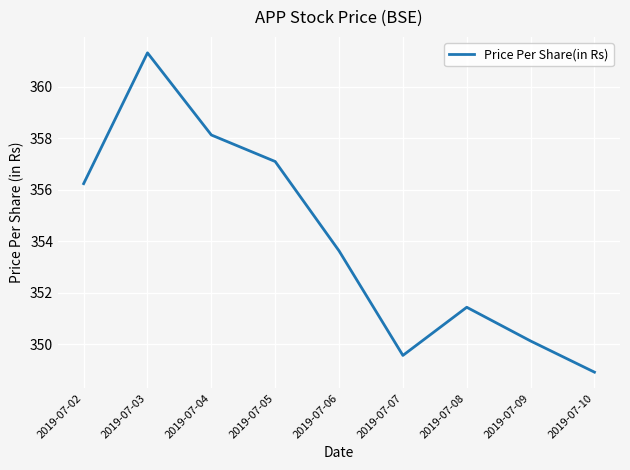

Read the value at 2019-07-06.

353.6